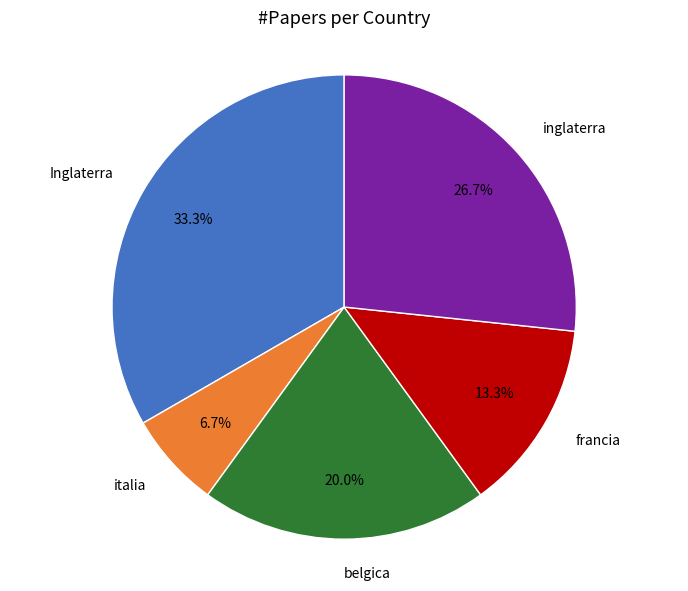

Is there a majority slice in this chart?

No